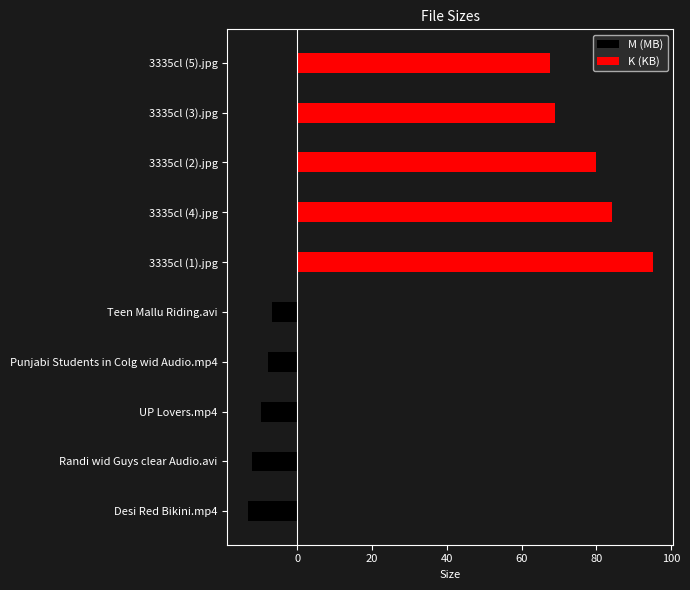

Rank the series by their maximum value, from highest to lowest.

K (KB), M (MB)